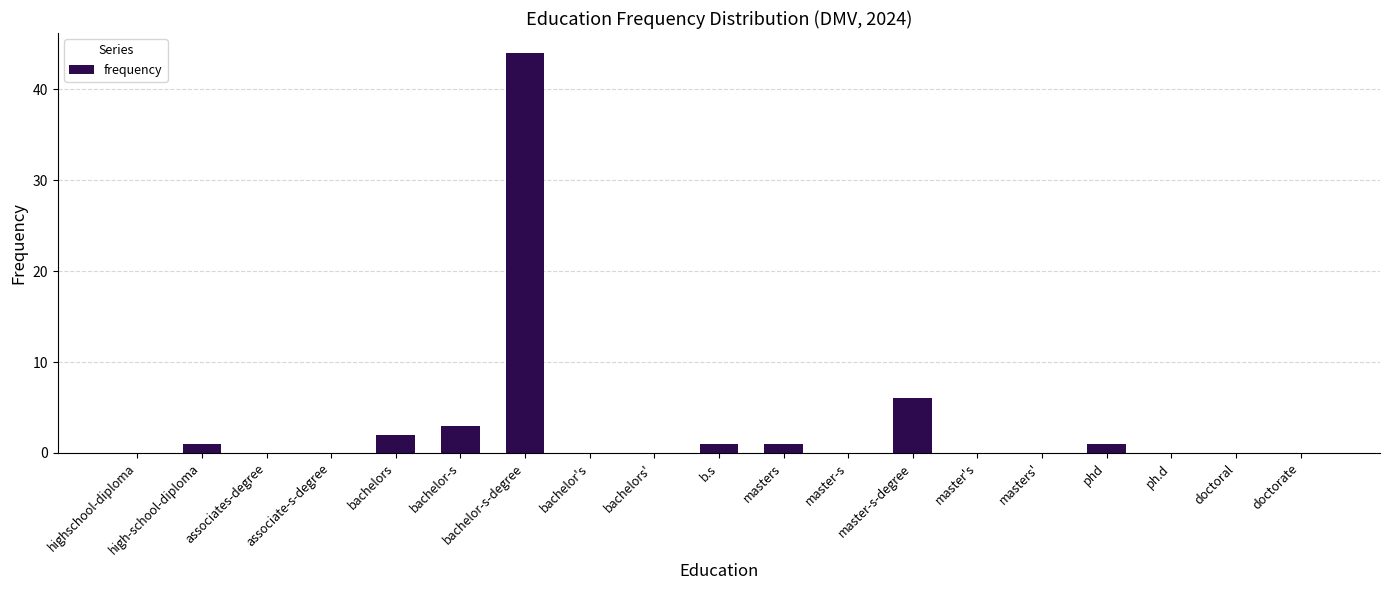

Is it true that the value at masters' is 0?

True